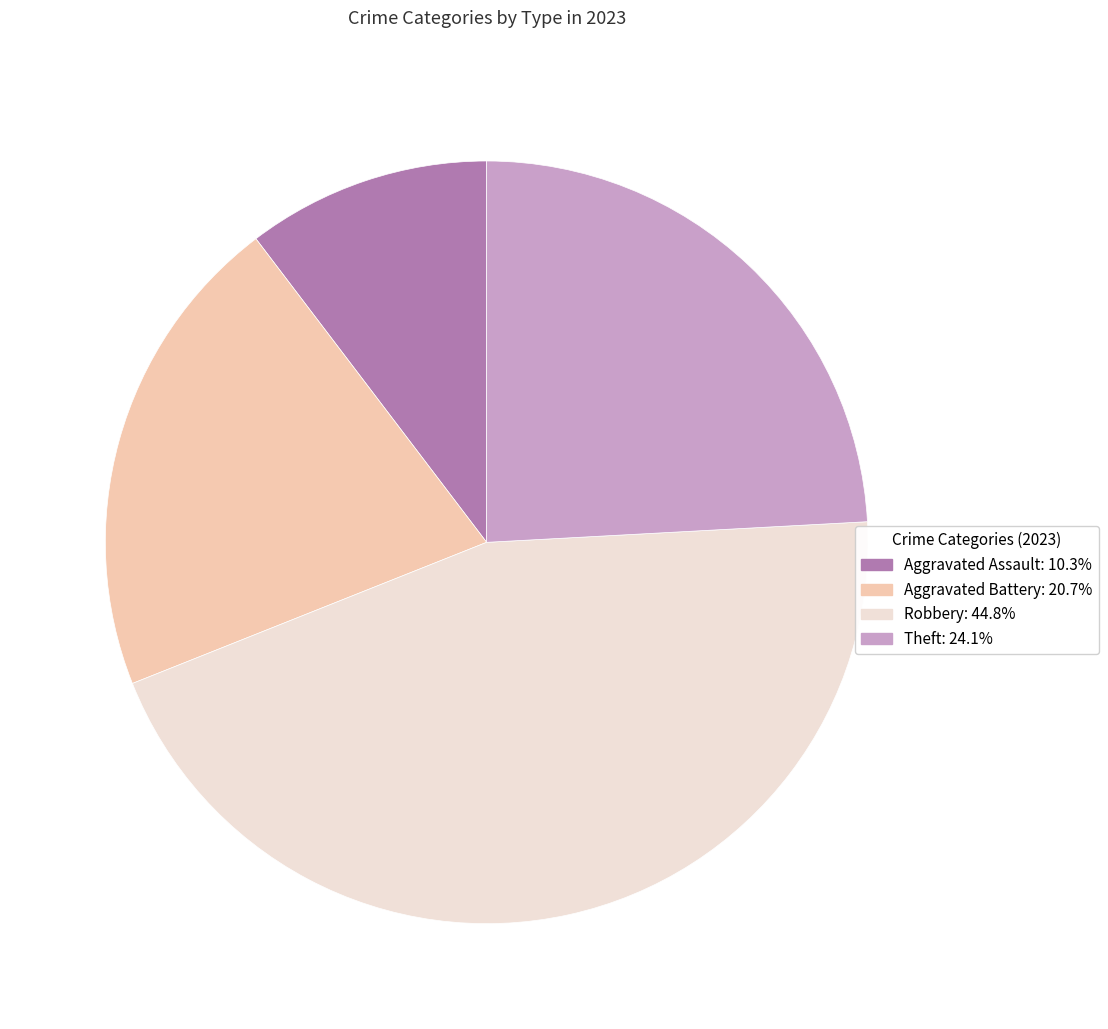

Is there a majority slice in this chart?

No